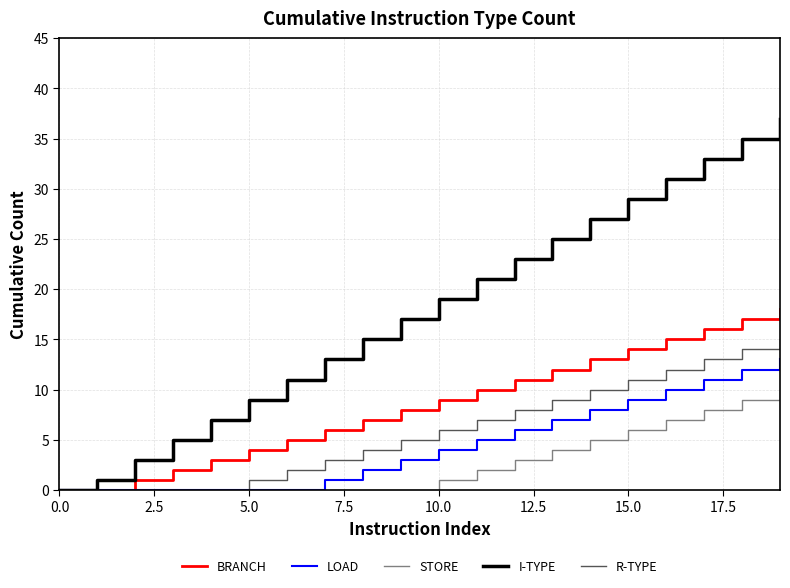

What are all the series names shown in the legend?

BRANCH, LOAD, STORE, I-TYPE, R-TYPE